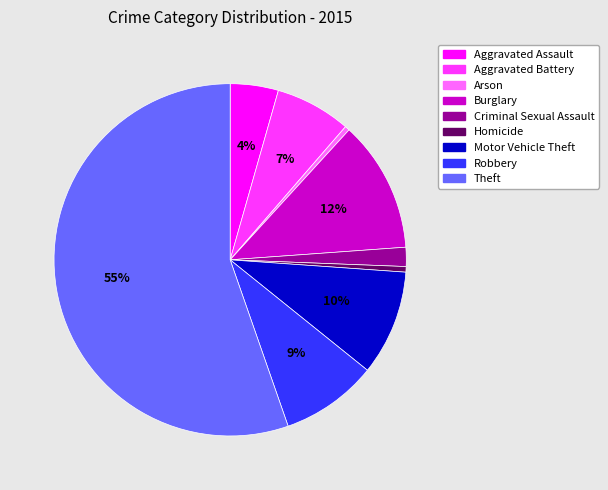

True or false: Theft accounts for 41% of the total.

False